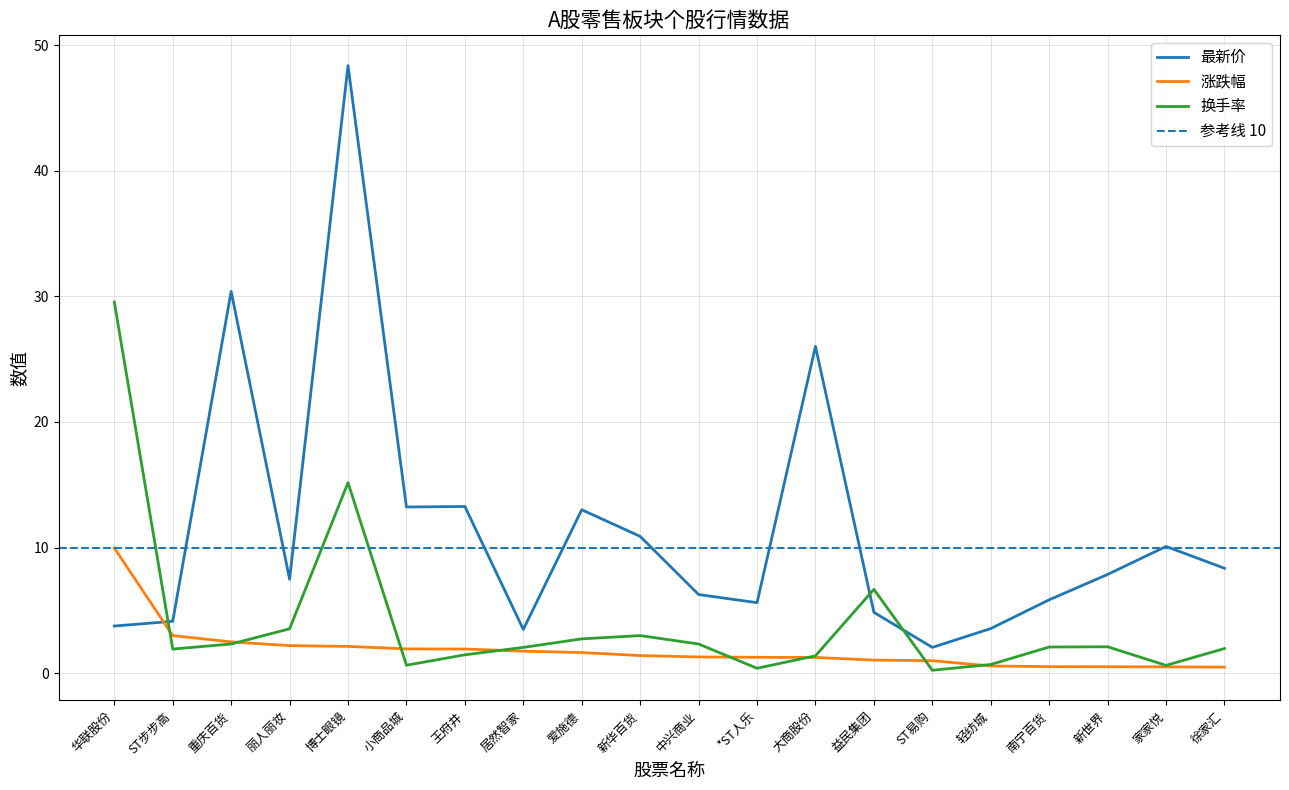

What is the maximum value for 涨跌幅?

10.0